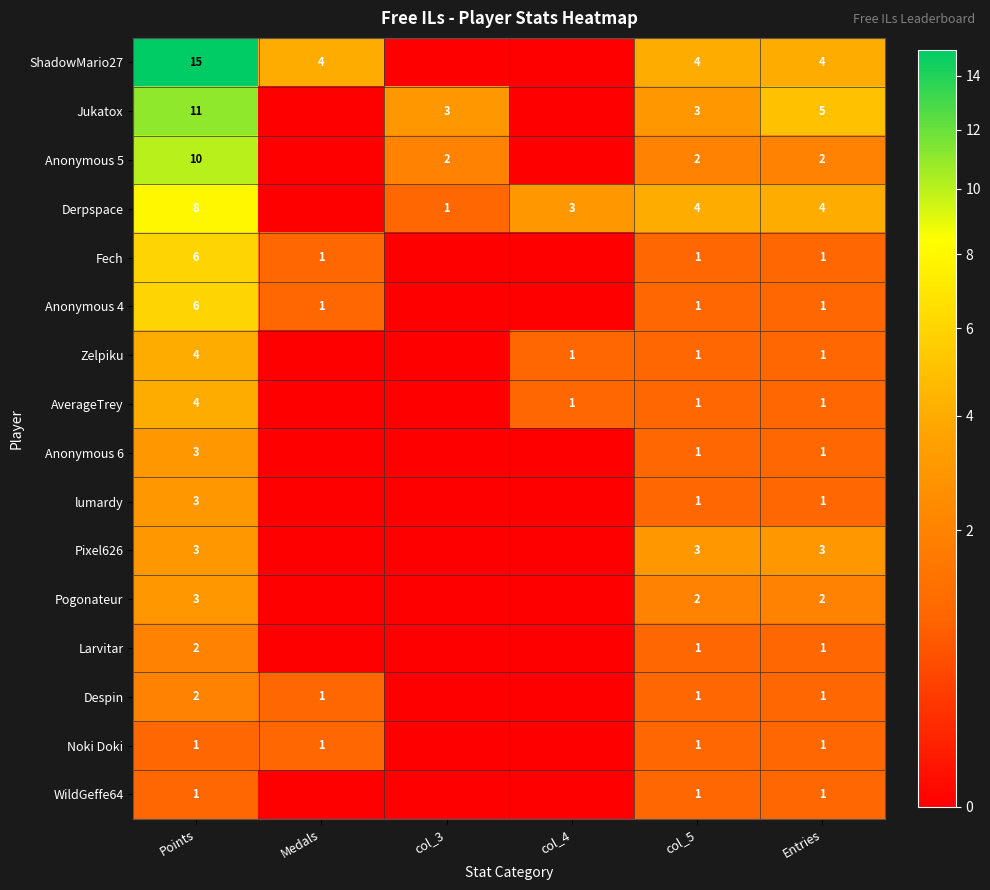

What is the difference between the Jukatox values at col_5 and Points?

8